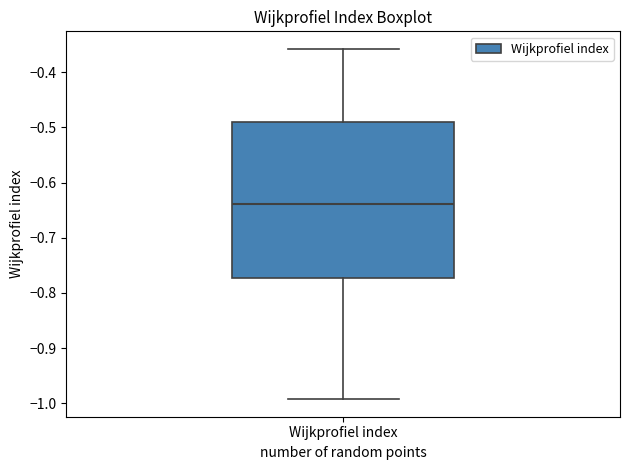

Where does the lower whisker of the box for Wijkprofiel index end on the y-axis? The values are not printed on the chart, so give them approximately, as read against the axis.

-0.99